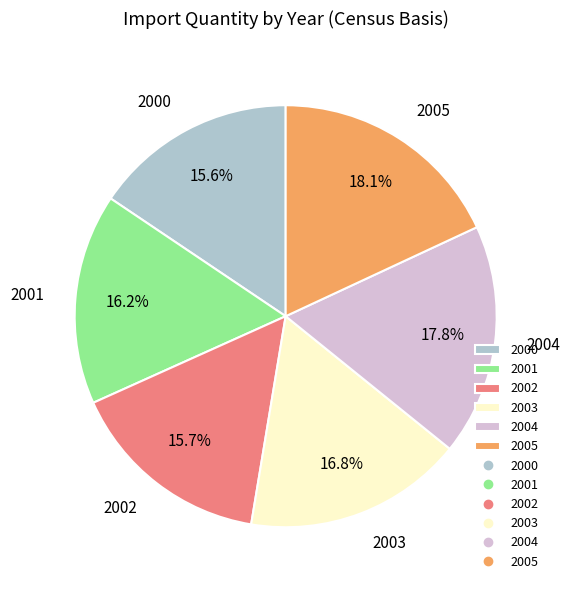

What percentage is NOT represented by 2000?

84.4%